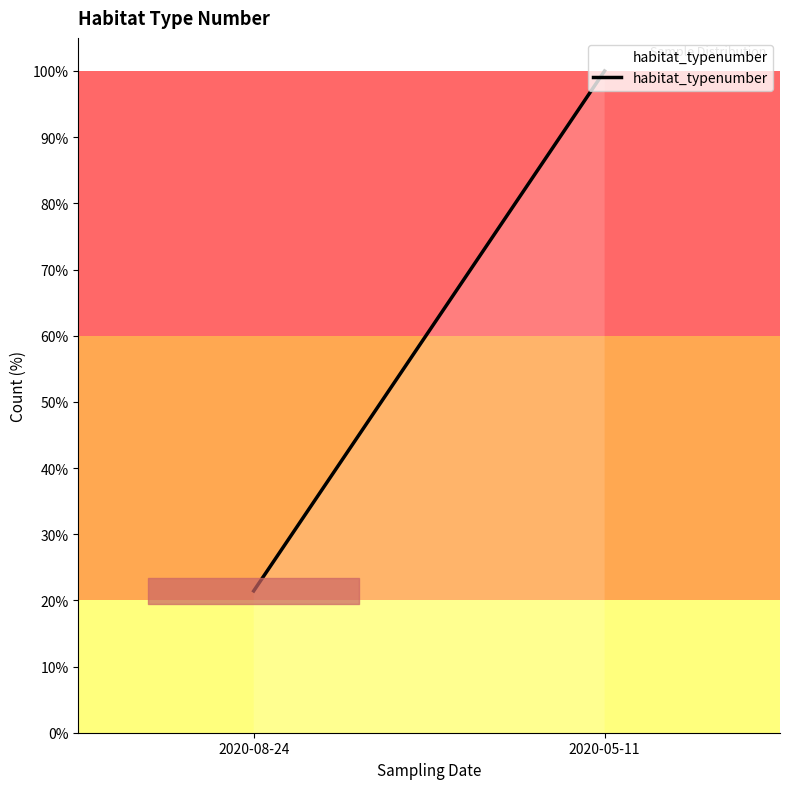

Reading right to left, list all the values displayed in this chart.

100.0	21.4